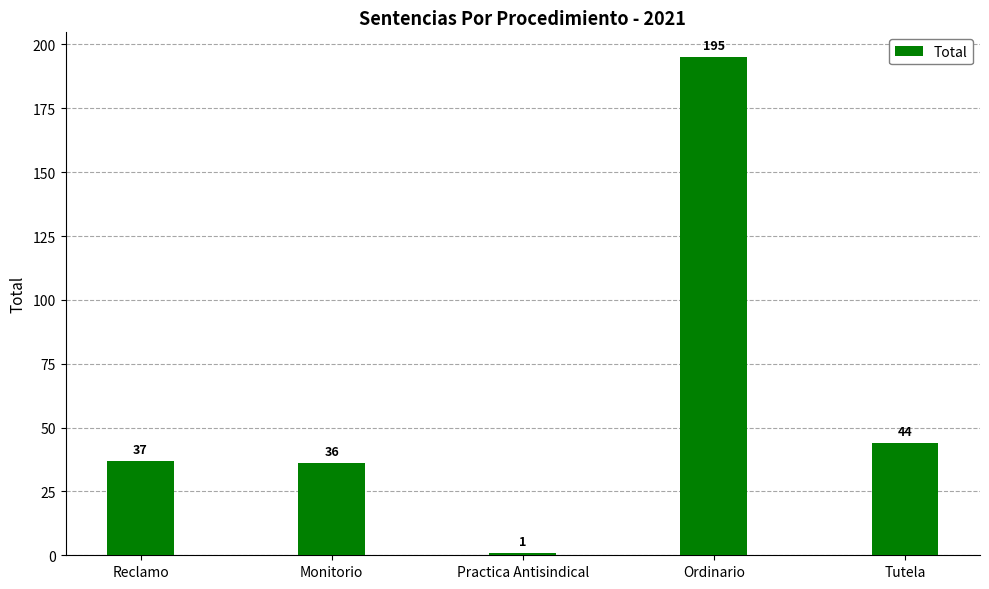

What is the change in value from Monitorio to Tutela?

+8